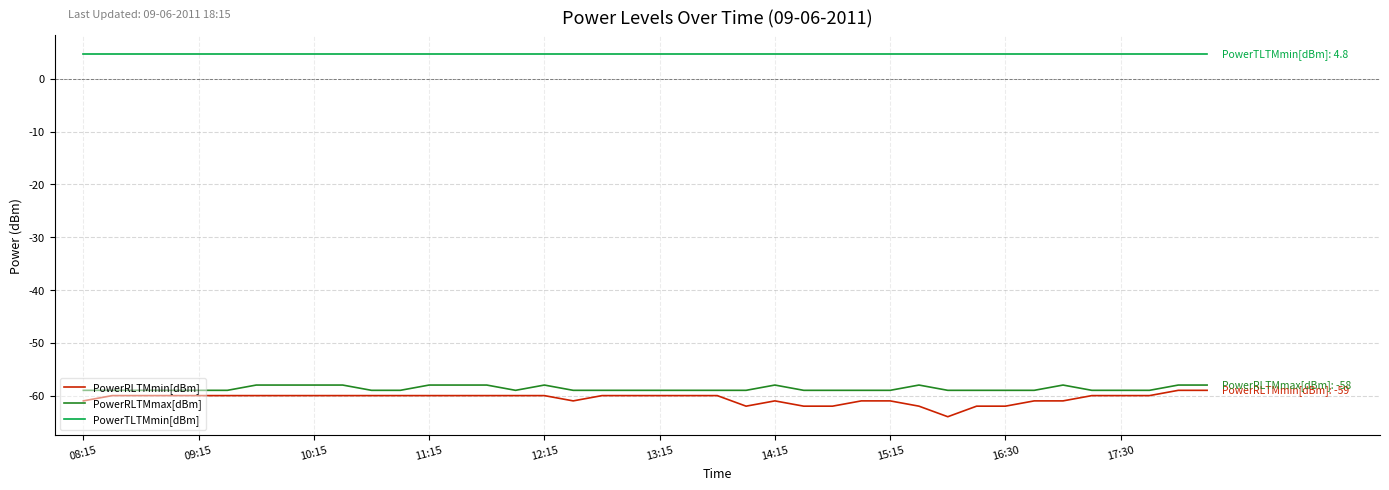

What is the minimum value shown in the chart?

-64.0